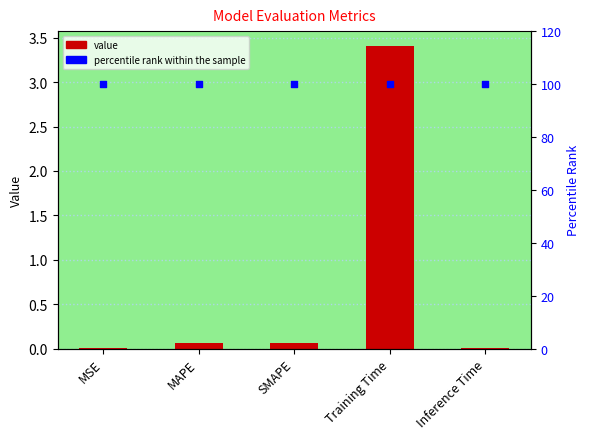

At which category is the sum across all series the highest?

Training Time